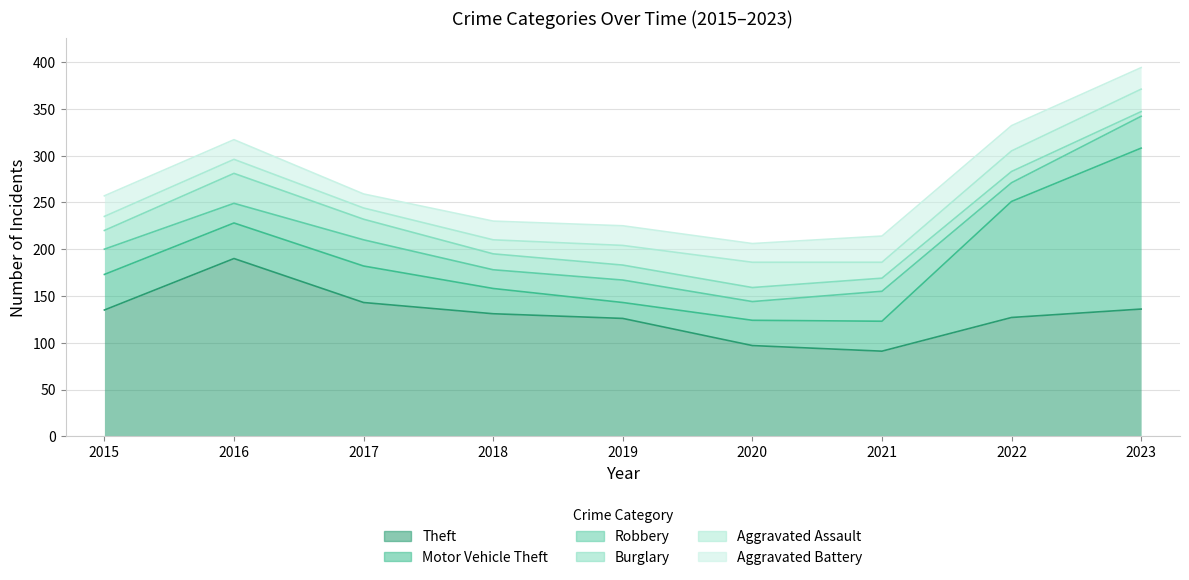

What is the highest value of the Motor Vehicle Theft series?

172